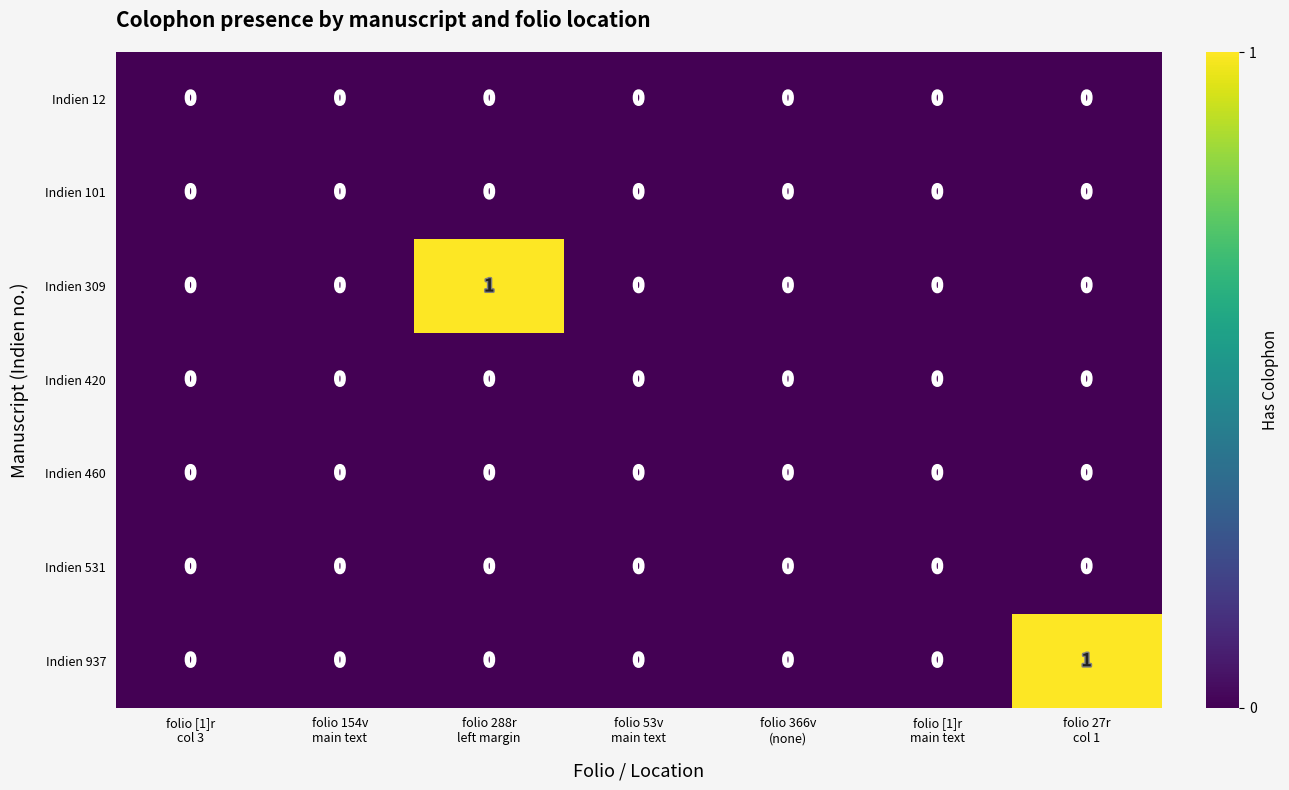

How many data points does each series have?

7